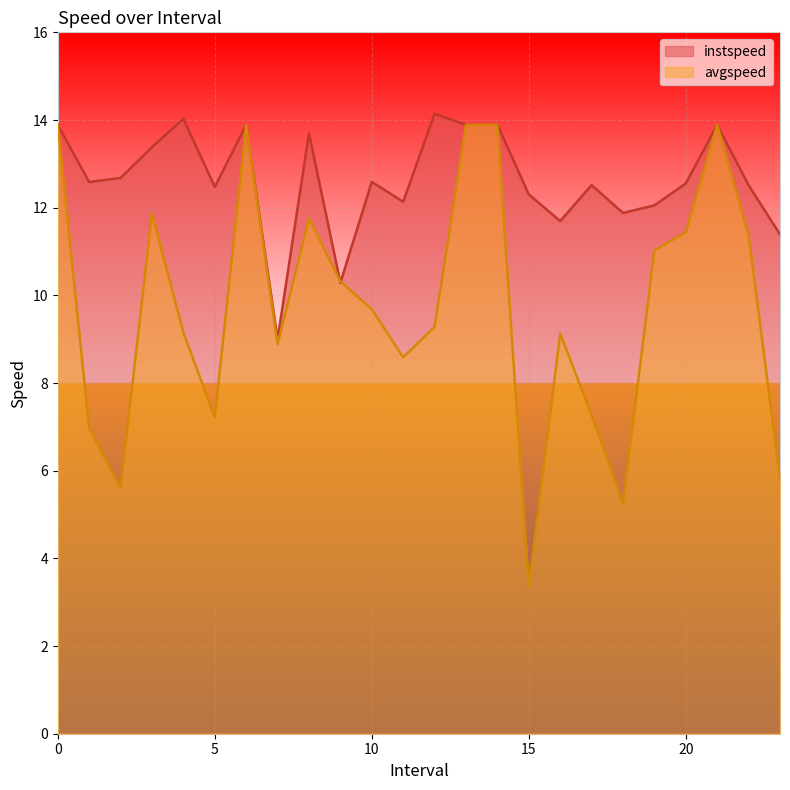

The avgspeed series shows 5.6 at 2.0. True or false?

True